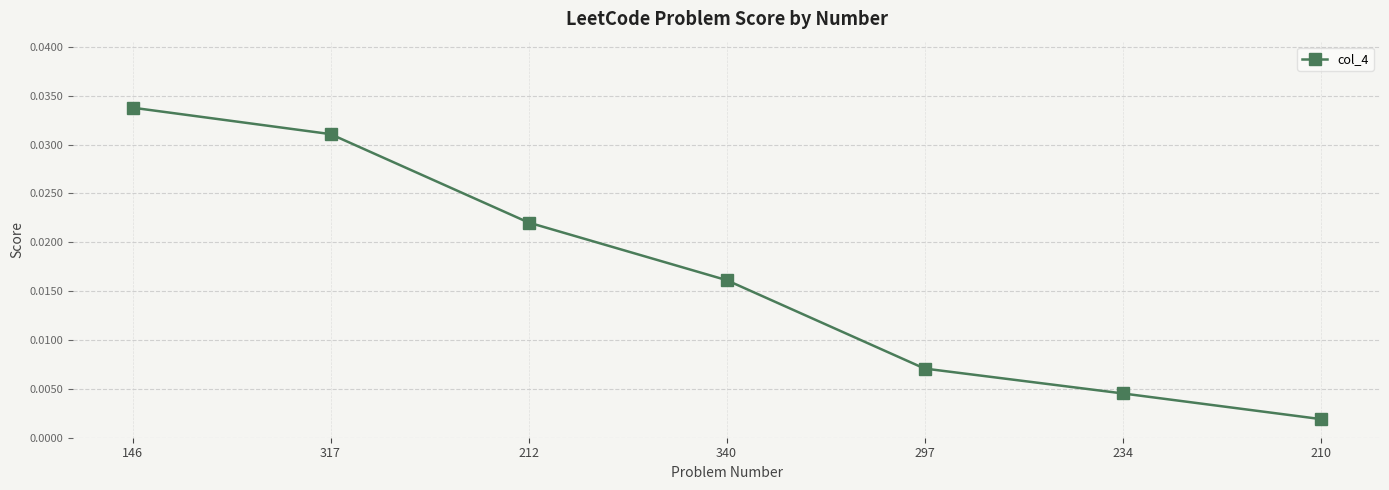

Rank the categories by value from highest to lowest.

146, 317, 212, 340, 297, 234, 210